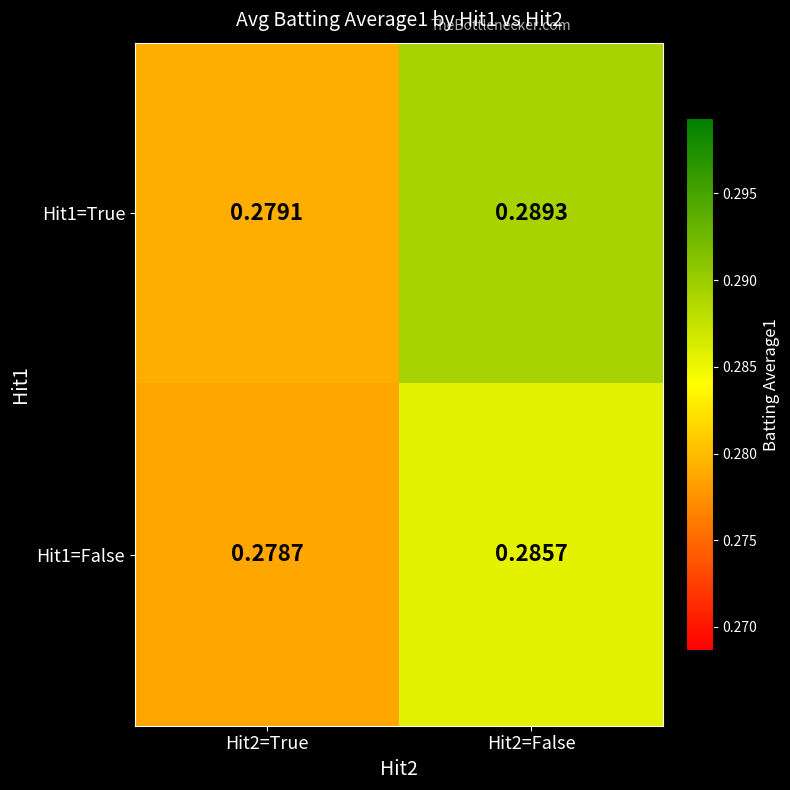

Is the value of Hit1=False at Hit2=False greater than the value of Hit1=True at Hit2=False?

No